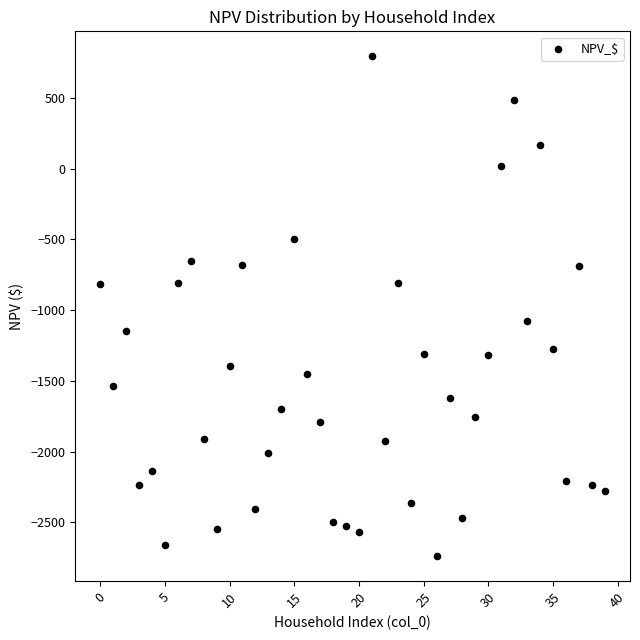

What is the range of Y values (max minus min)?

3533.9